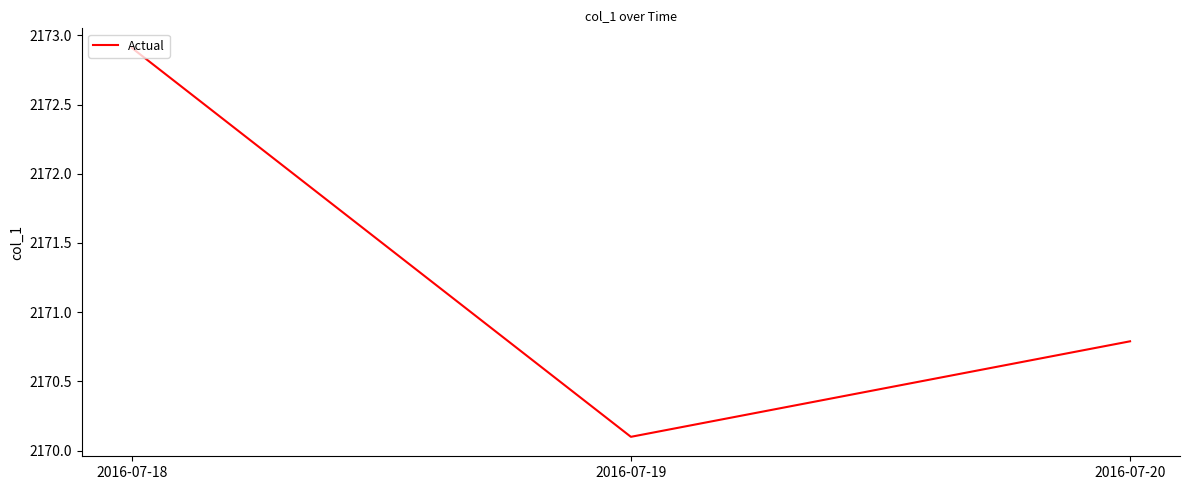

Which label corresponds to the smallest value in the chart?

2016-07-19